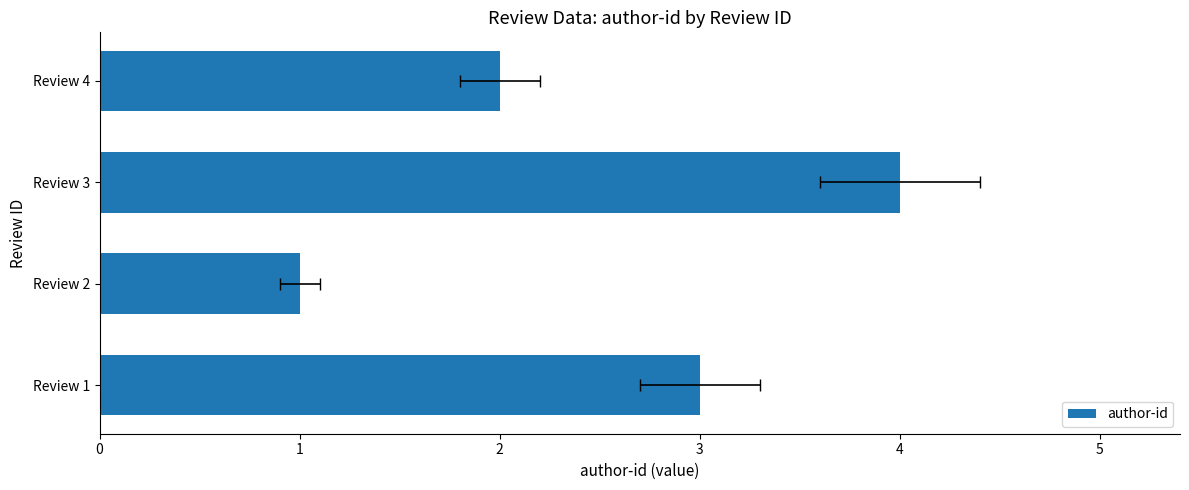

What is the sum of all values?

10